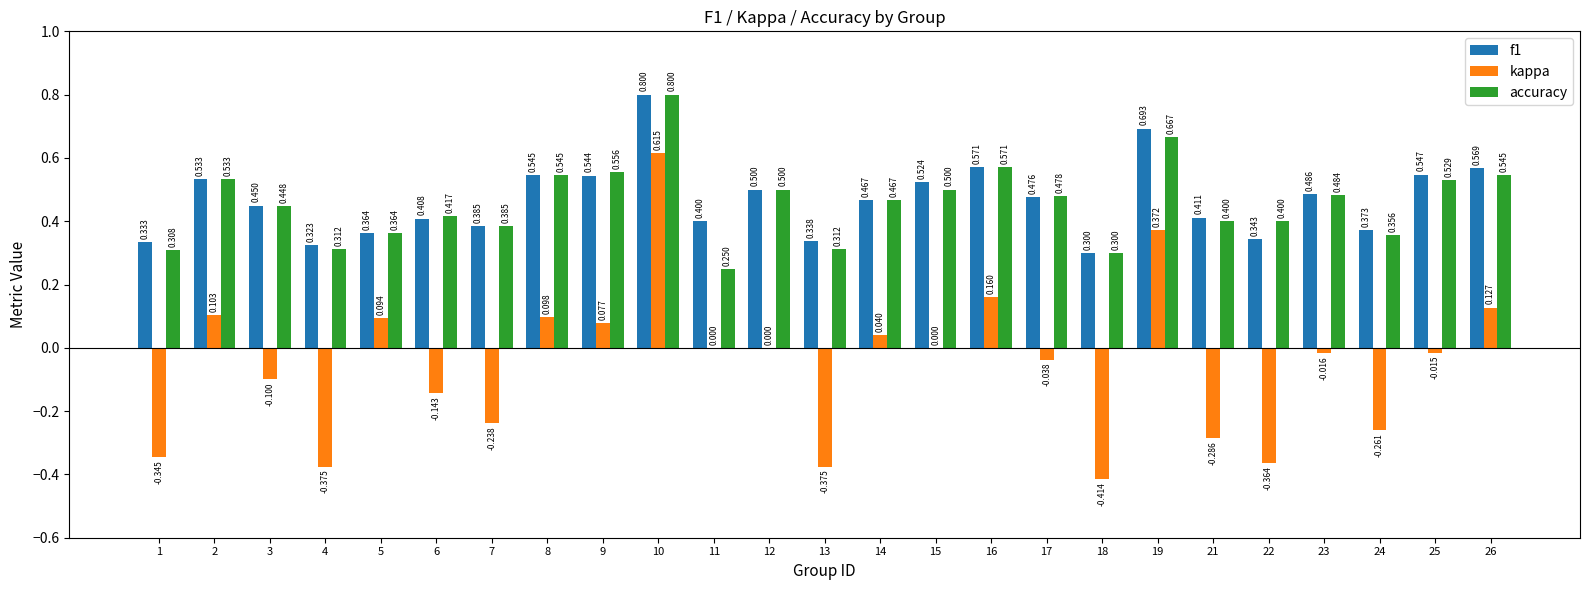

Between 10 and 18, which series saw the biggest shift?

kappa